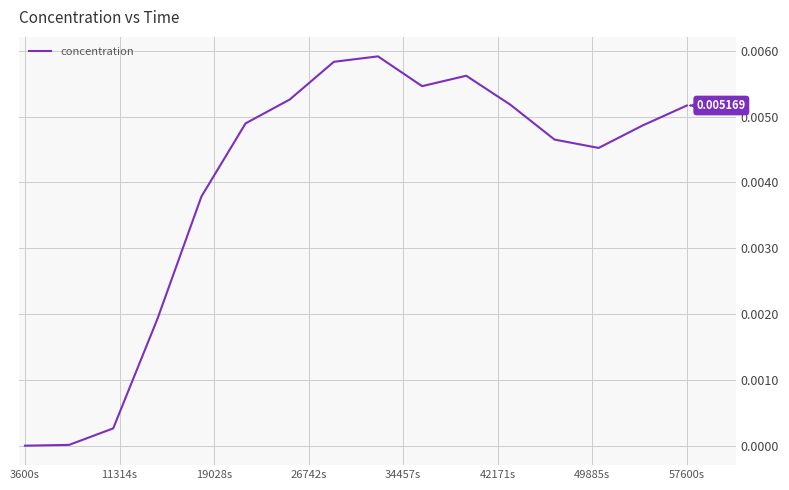

How many lines are shown in the chart?

1